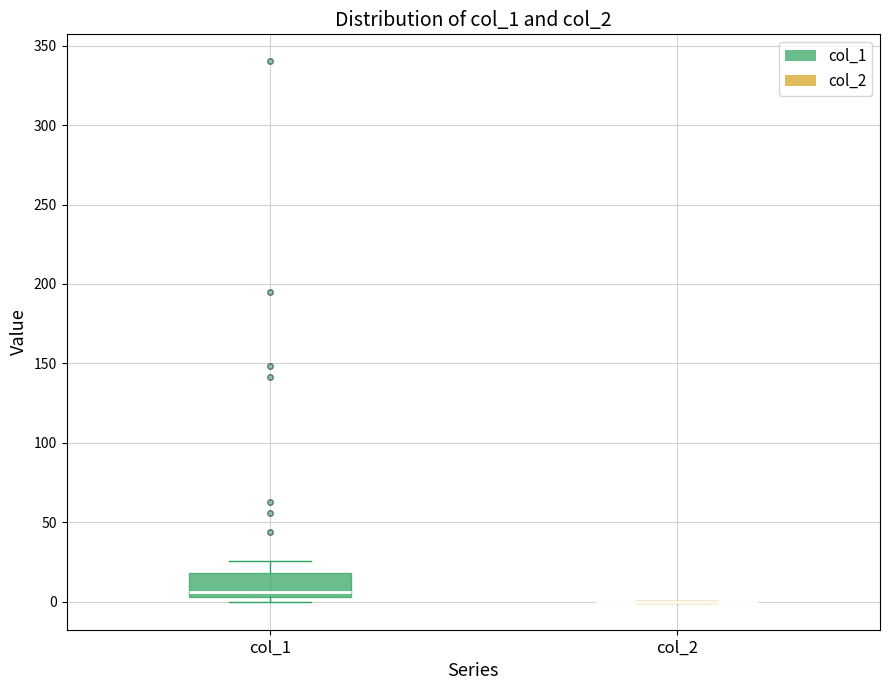

Where does the upper whisker of the box for col_1 end on the y-axis? The values are not printed on the chart, so give them approximately, as read against the axis.

25